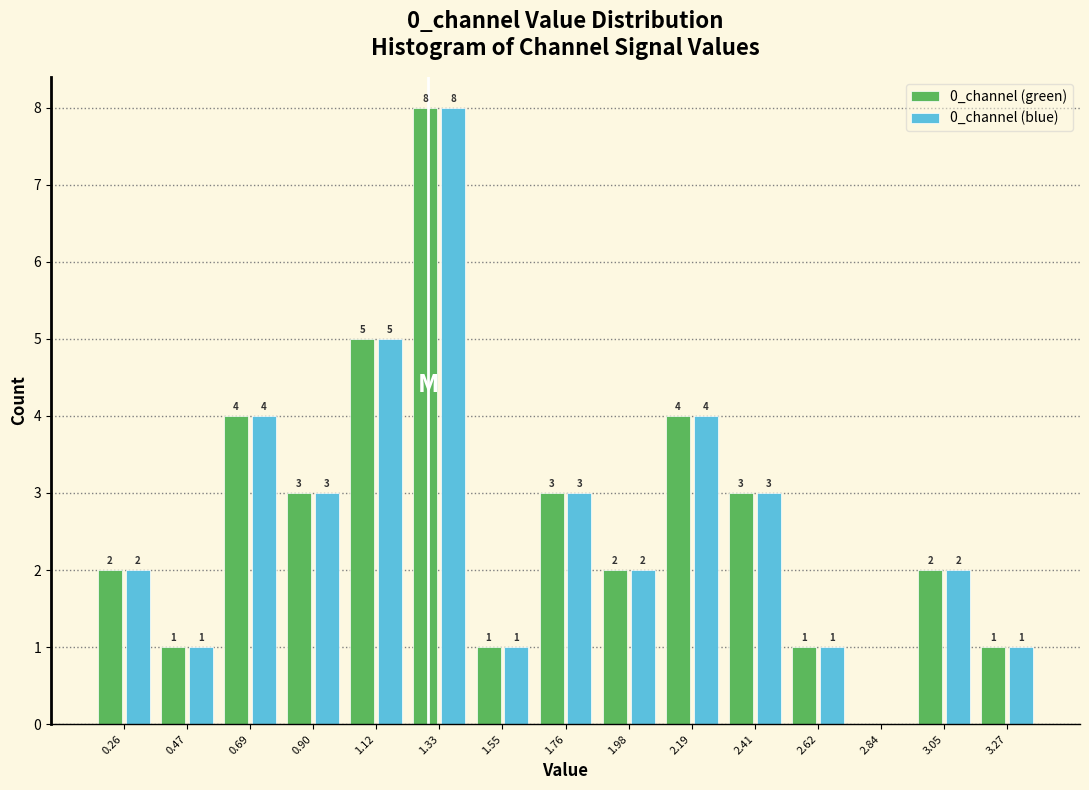

In the 0_channel (green) series, which range on the x-axis has the tallest bar?

1.25 to 1.45